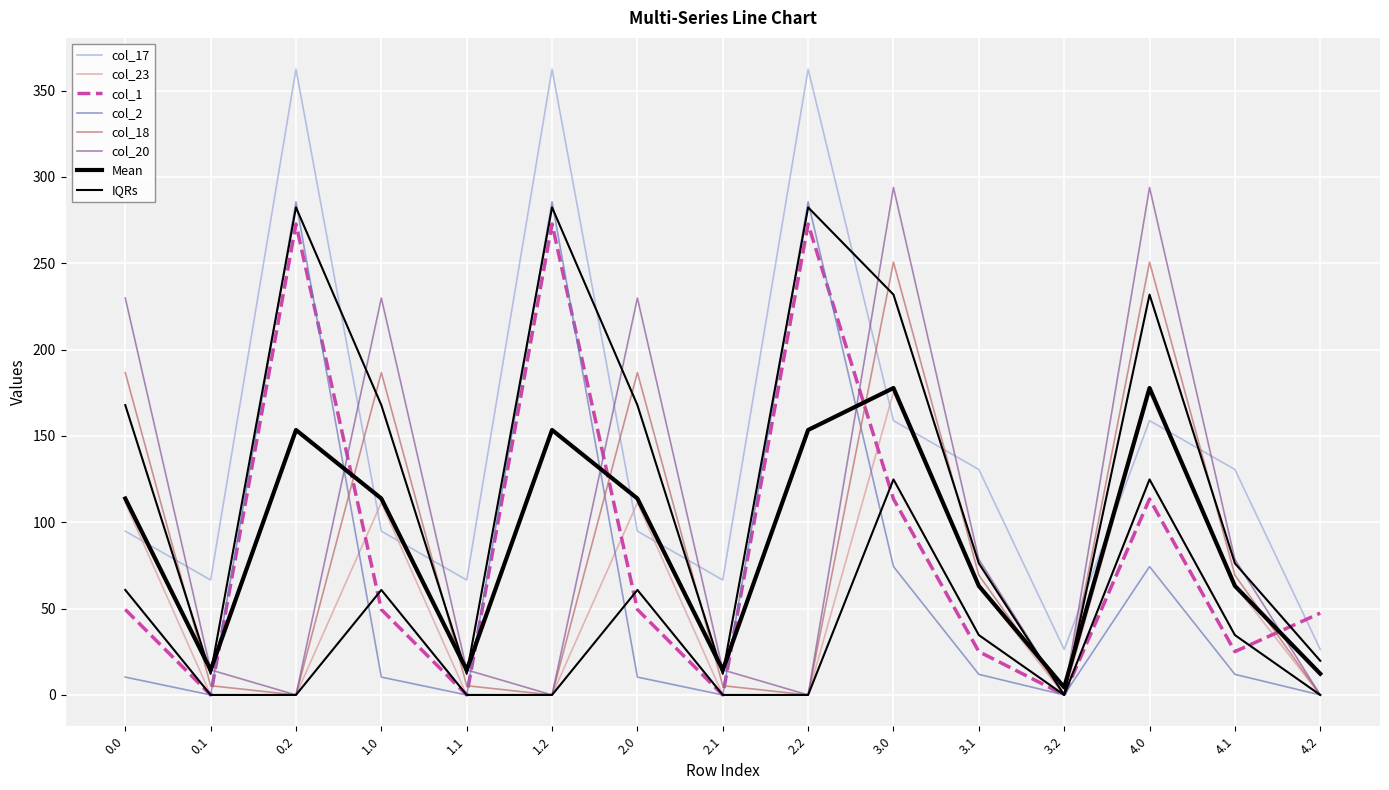

Rank the series at 0.2 from highest to lowest value.

col_17, col_2, col_1, col_23, col_18, col_20